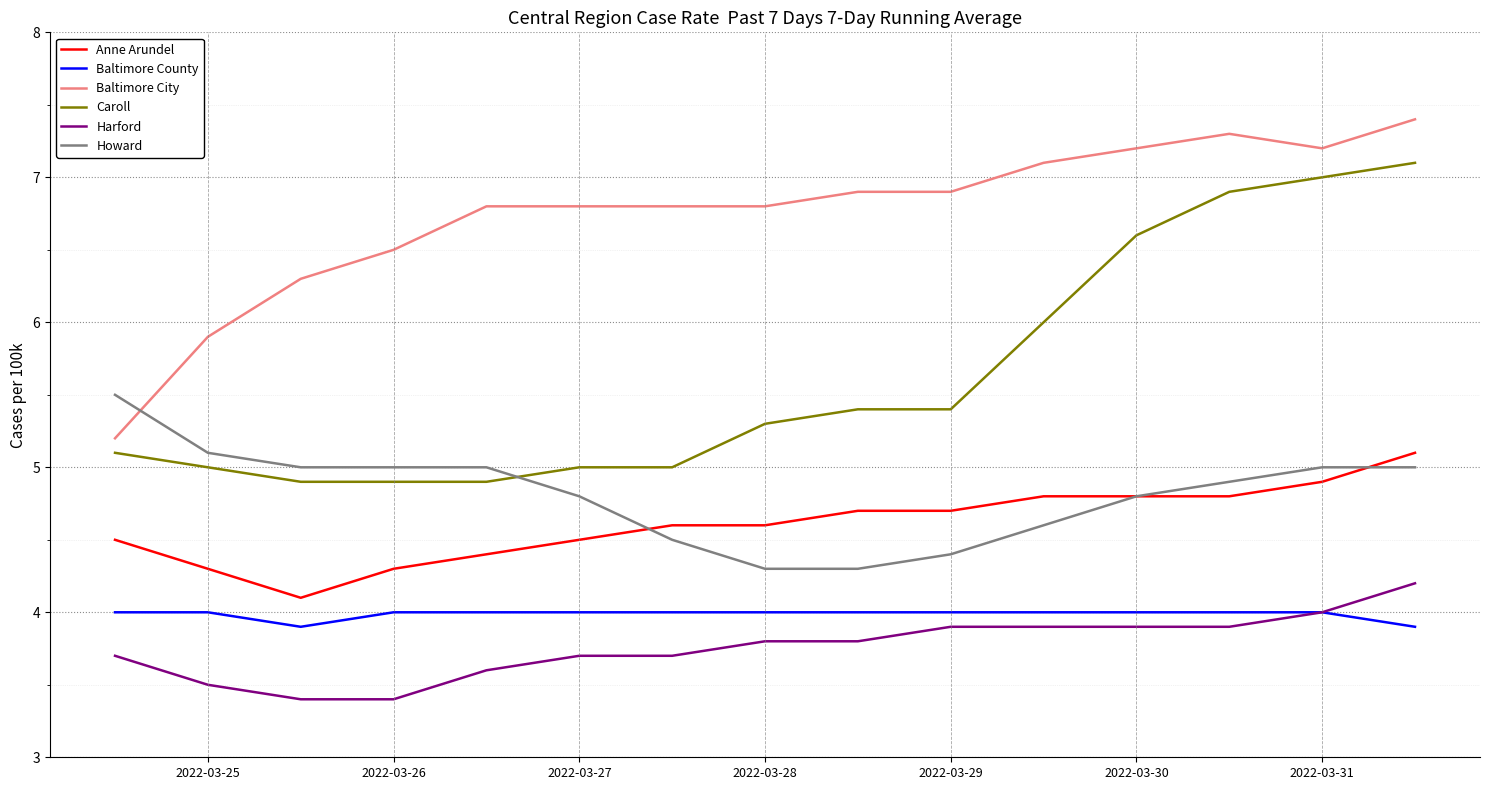

Rank the series by their maximum value, from highest to lowest.

Baltimore City, Caroll, Howard, Anne Arundel, Harford, Baltimore County